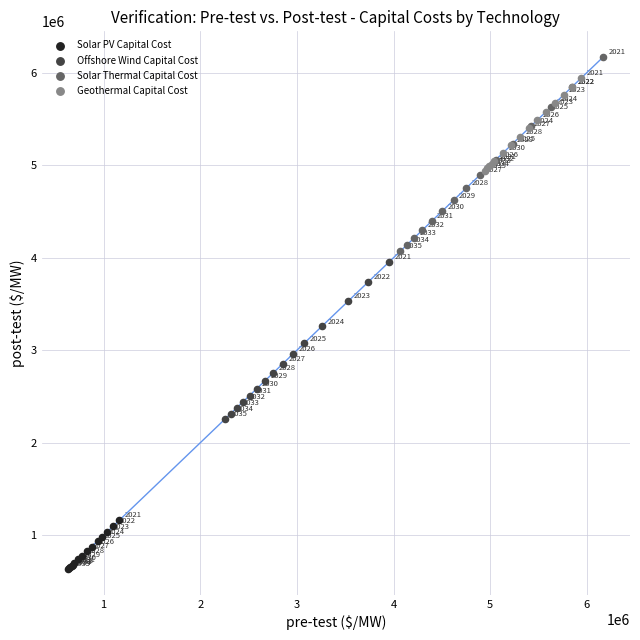

Which series reaches the minimum Y coordinate?

Solar PV Capital Cost